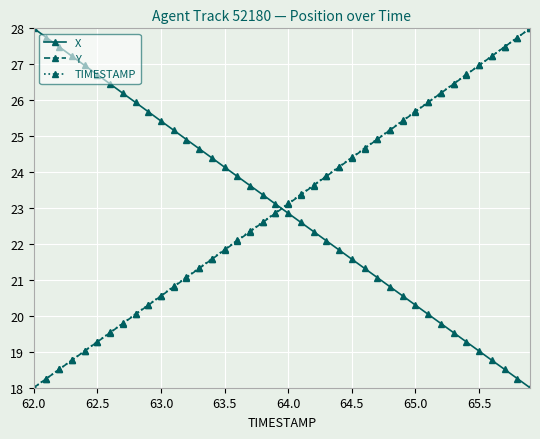

Reading left to right, extract all data points from this chart.

X: 28.0	27.7	27.5	27.2	27.0	26.7	26.5	26.2	25.9	25.7	25.4	25.2	24.9	24.7	24.4	24.1	23.9	23.6	23.4	23.1	22.9	22.6	22.3	22.1	21.8	21.6	21.3	21.1	20.8	20.6	20.3	20.0	19.8	19.5	19.3	19.0	18.8	18.5	18.3	18.0
Y: 18.0	18.3	18.5	18.8	19.0	19.3	19.5	19.8	20.0	20.3	20.6	20.8	21.1	21.3	21.6	21.8	22.1	22.3	22.6	22.9	23.1	23.4	23.6	23.9	24.1	24.4	24.7	24.9	25.2	25.4	25.7	25.9	26.2	26.5	26.7	27.0	27.2	27.5	27.7	28.0
TIMESTAMP: 18.0	18.3	18.5	18.8	19.0	19.3	19.5	19.8	20.1	20.3	20.6	20.8	21.1	21.3	21.6	21.8	22.1	22.4	22.6	22.9	23.1	23.4	23.6	23.9	24.2	24.4	24.7	24.9	25.2	25.4	25.7	25.9	26.2	26.5	26.7	27.0	27.2	27.5	27.7	28.0